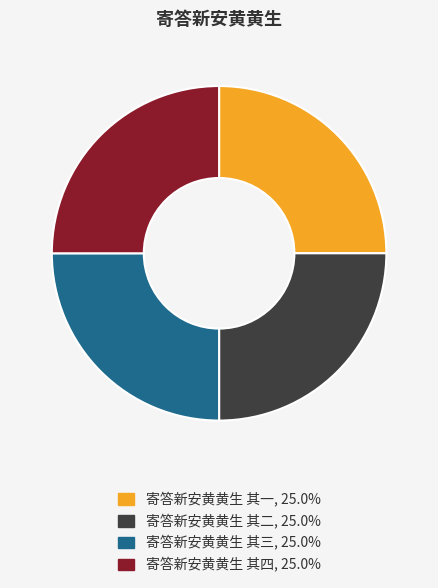

What is the ratio of the value at 寄答新安黄黄生 其二 to the value at 寄答新安黄黄生 其三?

1.0